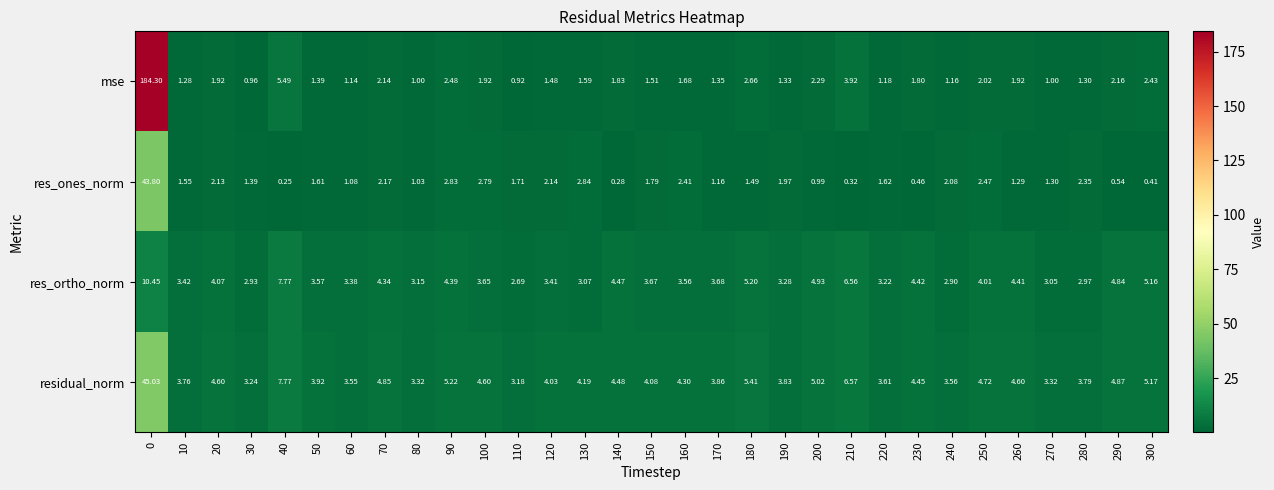

Which series changed the most between 120 and 220?

res_ones_norm